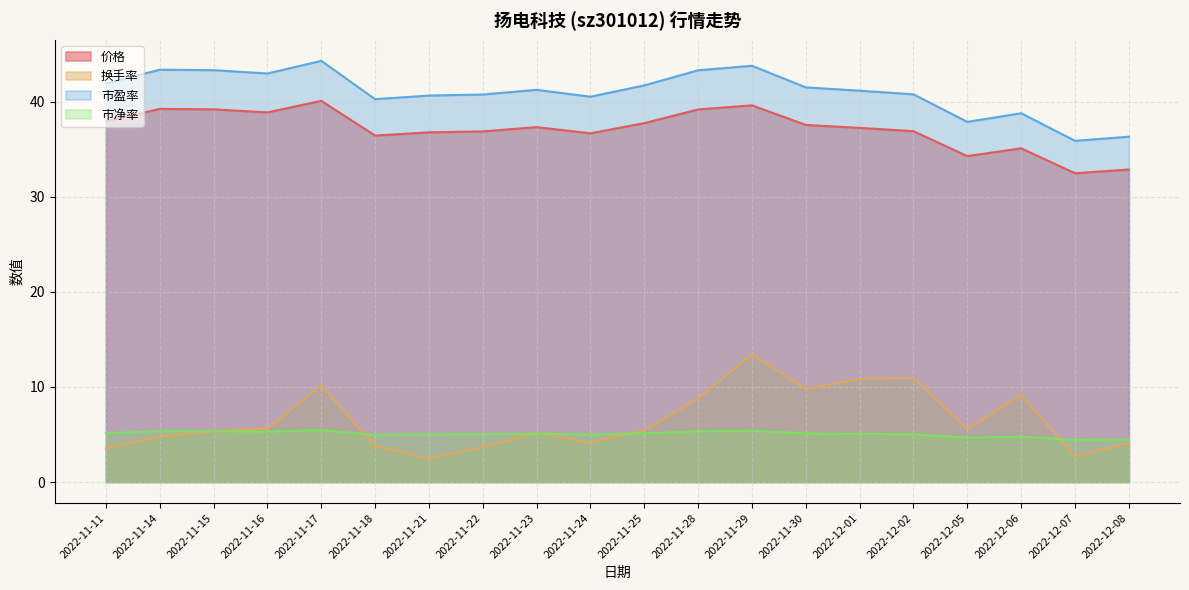

The value of 换手率 at 2022-11-18 is 3.8. True or false?

True